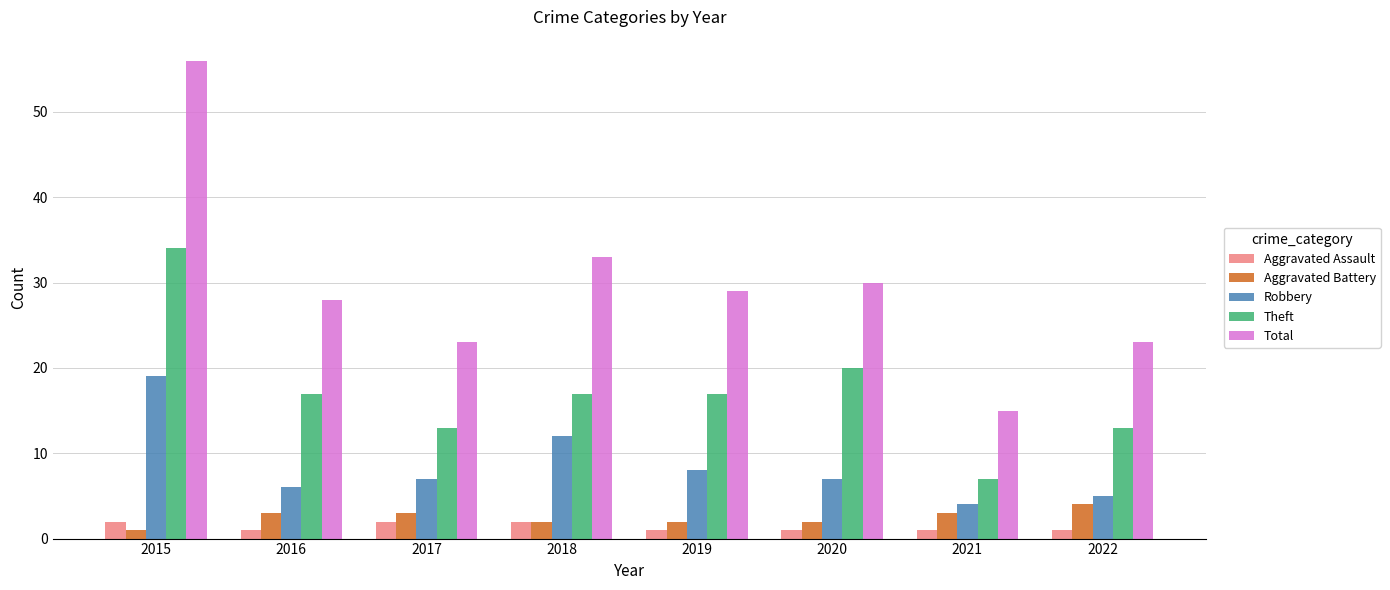

What is the spread (max minus min) of values at 2016?

27